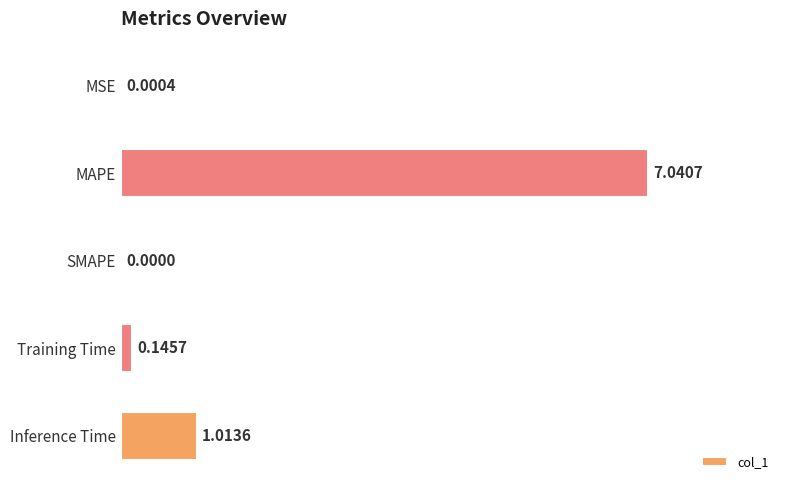

Are the bars horizontal?

Yes